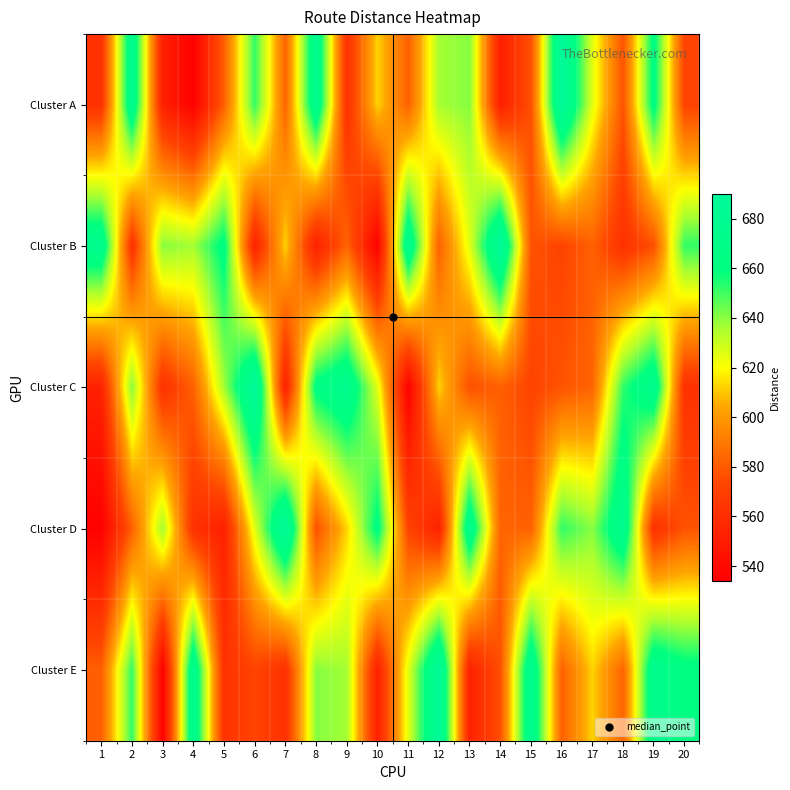

At which category is the sum across all series the highest?

19